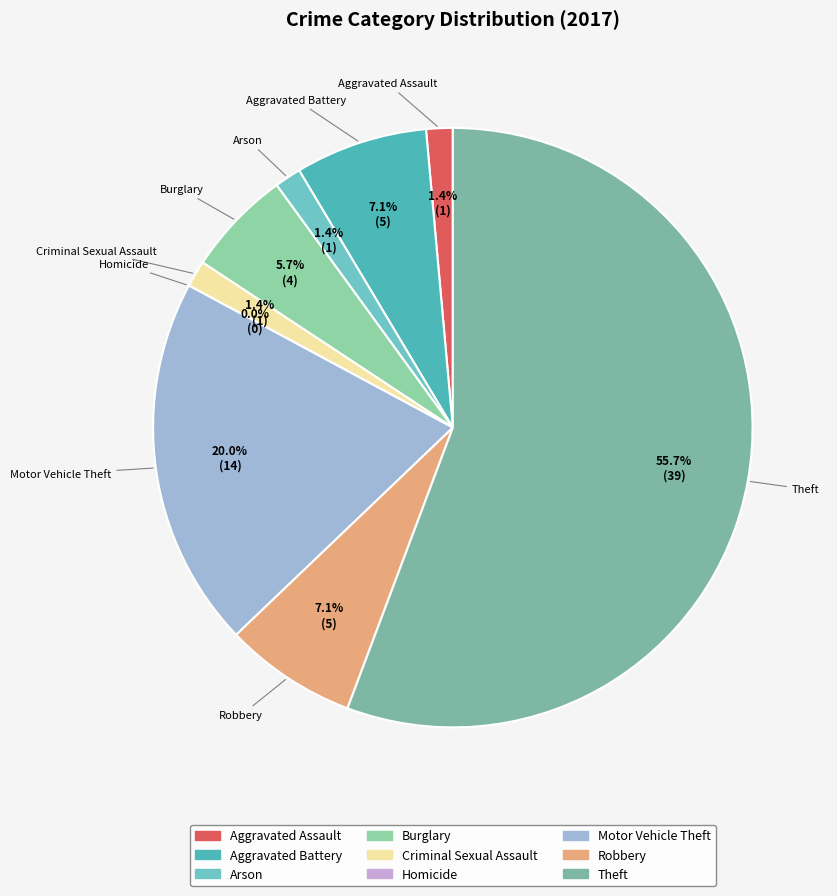

Is it true that Aggravated Assault is 11% of the pie?

False